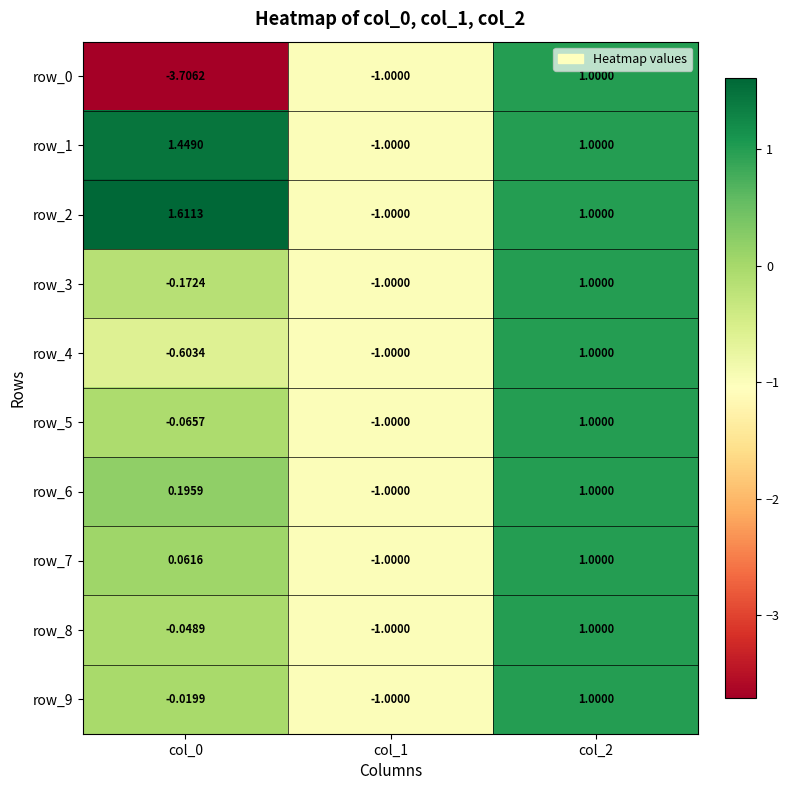

Is the value of row_0 at col_1 greater than the value of row_8 at col_0?

No